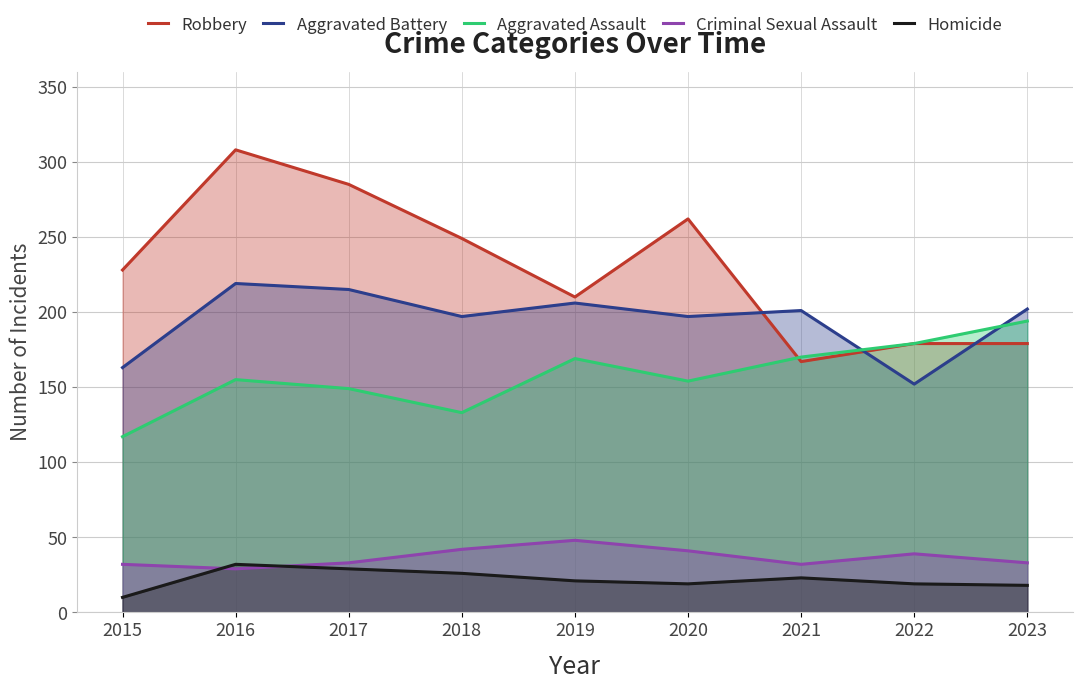

Where do Aggravated Assault and Robbery first cross each other?

2020 and 2021